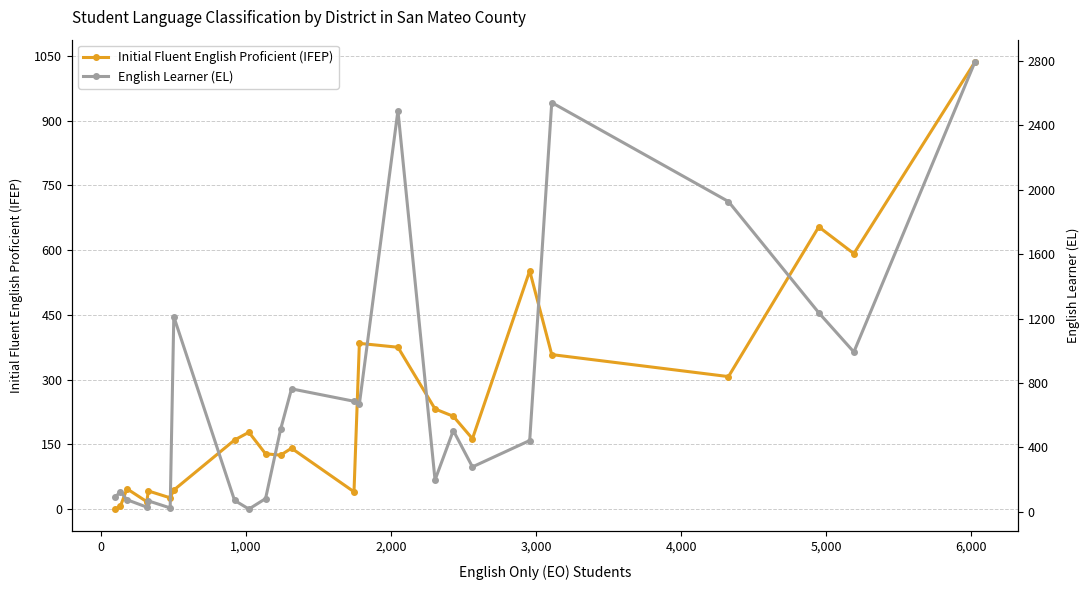

What is the spread (max minus min) of values at 12?

646